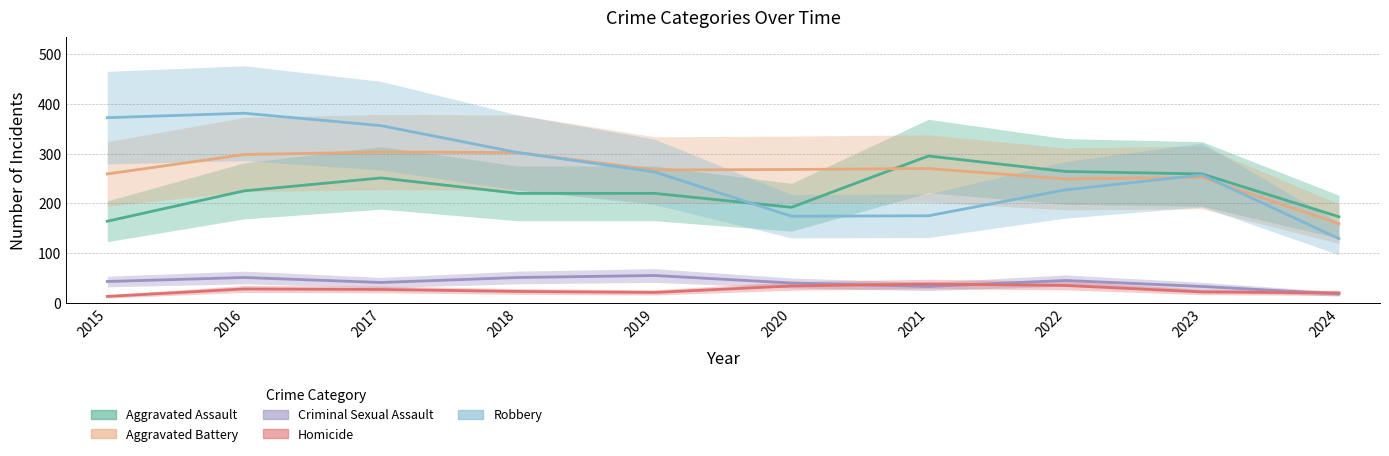

What is the sum of all Aggravated Assault values?

2263